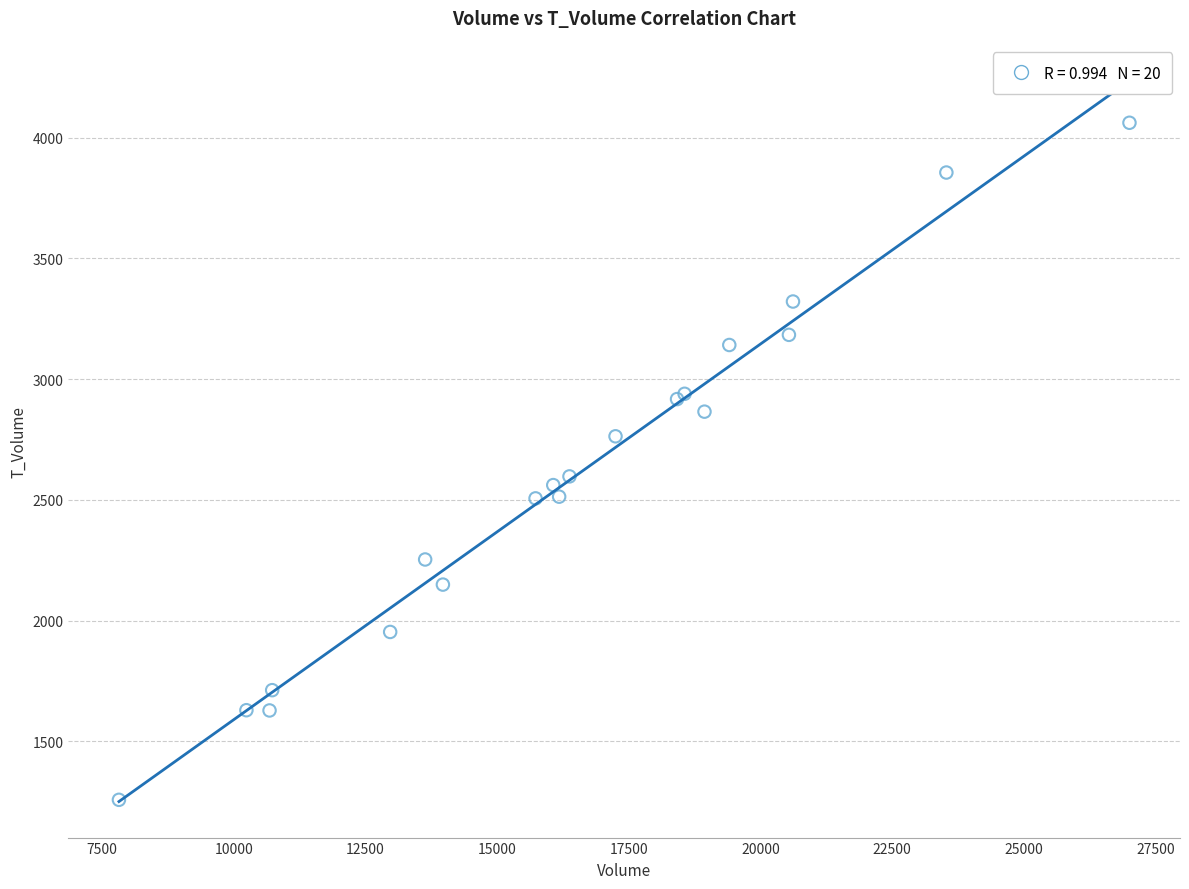

What Y value in the scatter plot is closest to 2659?

2597